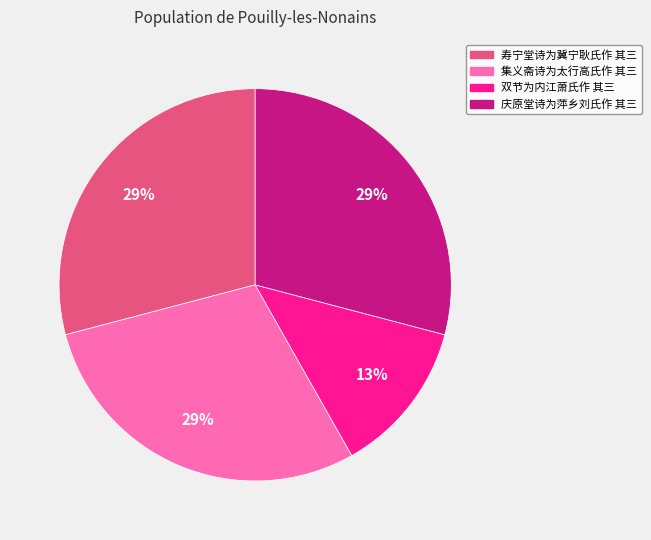

The 双节为内江萧氏作 其三 slice represents 13% of the pie. True or false?

True